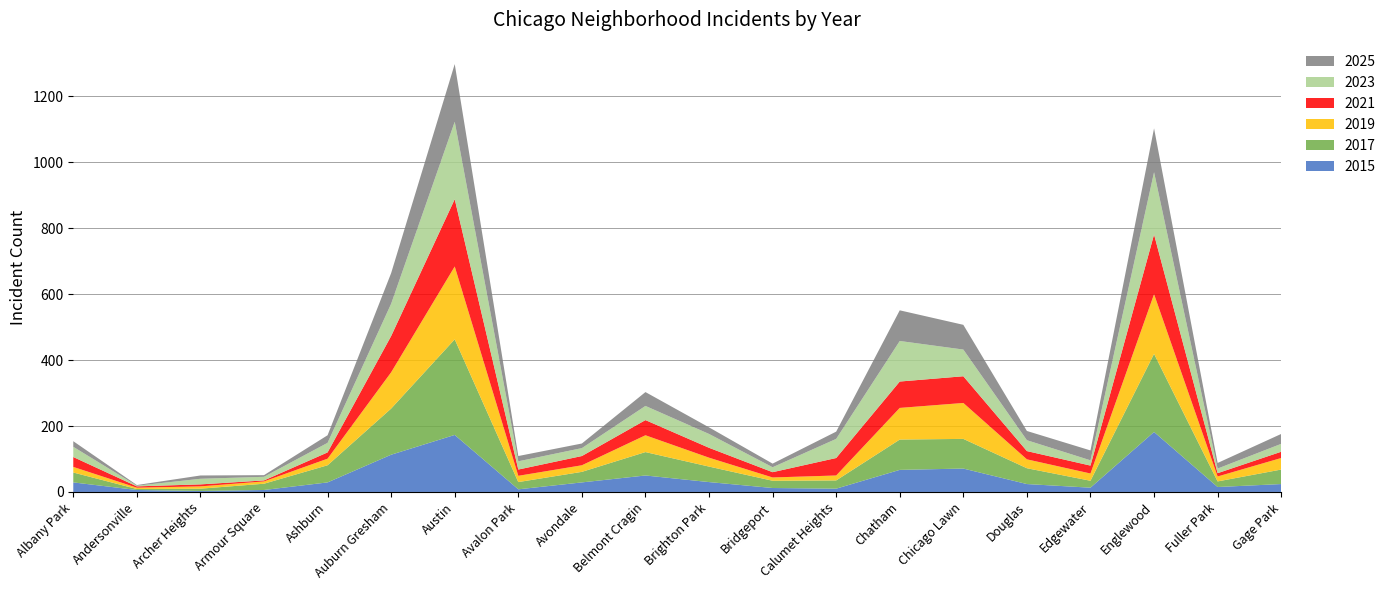

Reading left to right, what are all the values shown in this chart?

2015: 29	6	3	6	29	113	173	8	29	50	30	12	10	67	71	24	13	182	15	24
2017: 30	3	7	19	52	140	290	22	32	71	47	22	25	92	90	48	21	237	17	44
2019: 17	4	7	7	20	110	221	19	20	51	27	10	15	96	109	27	22	181	15	35
2021: 30	4	6	3	19	110	204	19	28	46	30	16	53	80	81	25	24	181	10	19
2023: 31	2	17	11	29	98	235	25	24	43	42	15	58	123	81	33	16	189	14	24
2025: 17	2	10	5	23	93	175	16	14	42	20	11	22	93	75	28	30	133	17	30